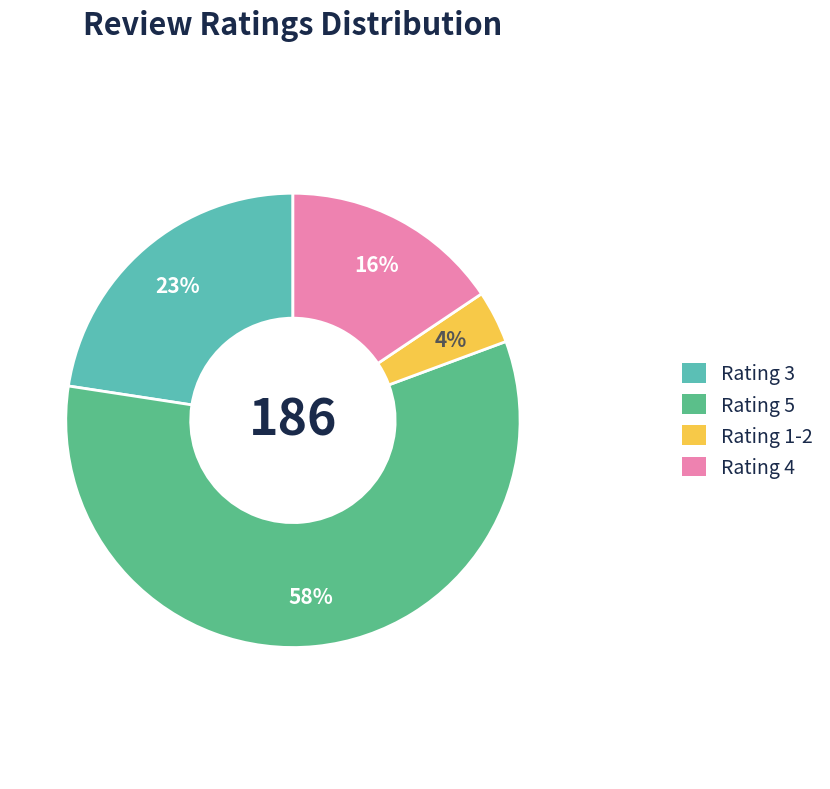

Which has a higher value, Rating 5 or Rating 3?

Rating 5